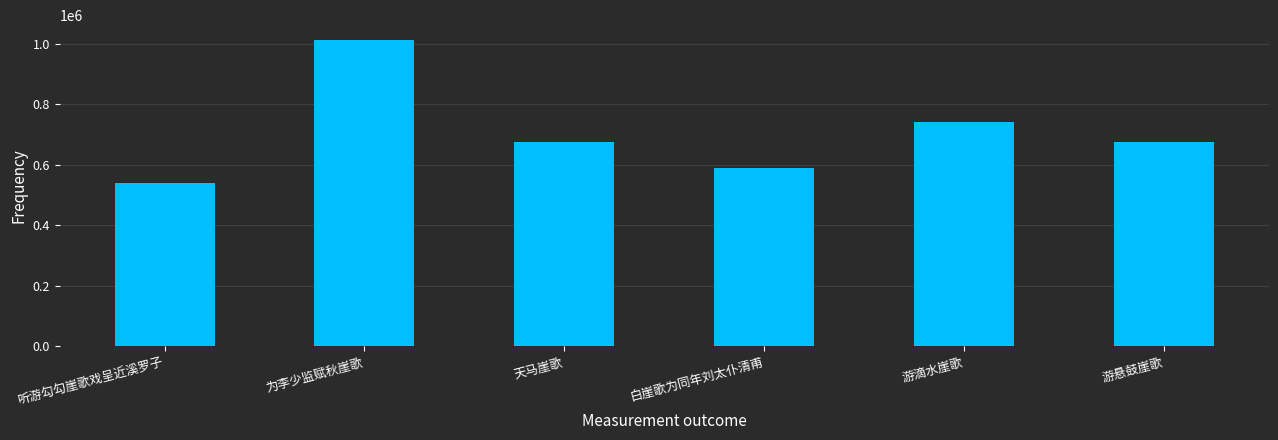

The value at 白崖歌为同年刘太仆清甫 is 203355. True or false?

False